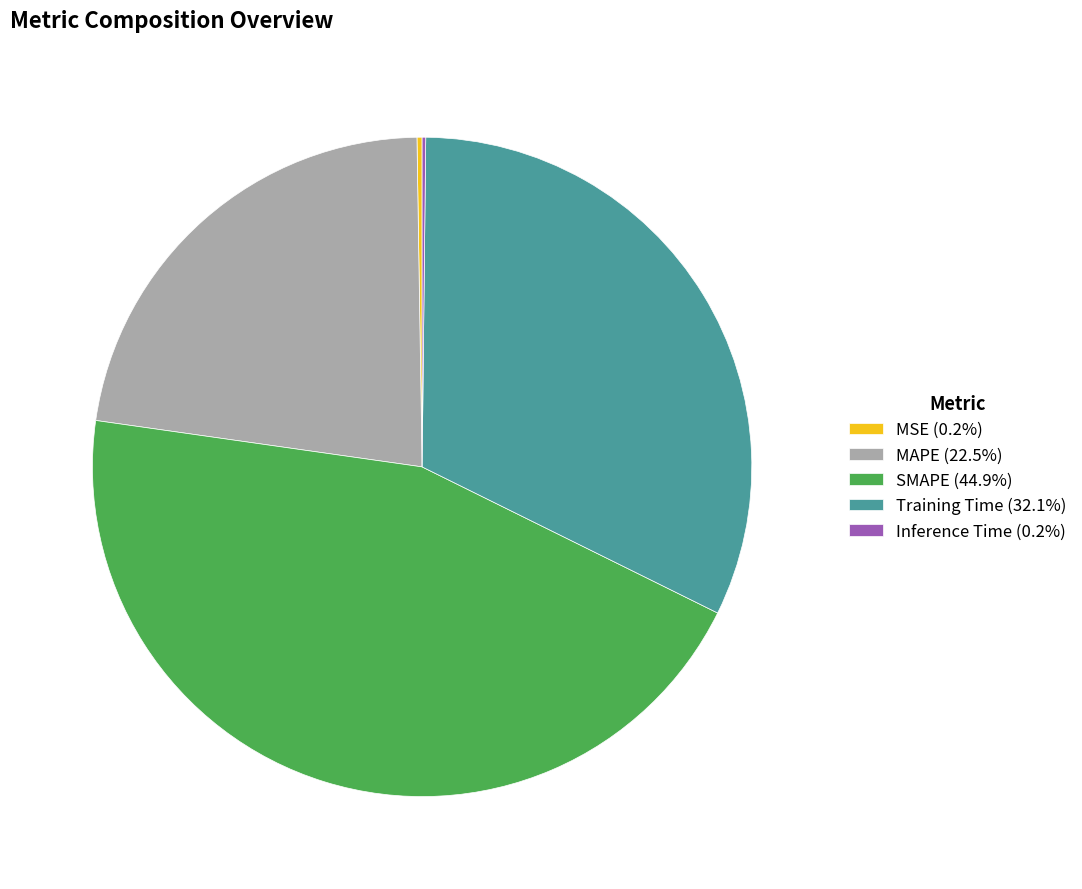

Do SMAPE (44.9%) and MAPE (22.5%) together represent more than half of the pie?

Yes